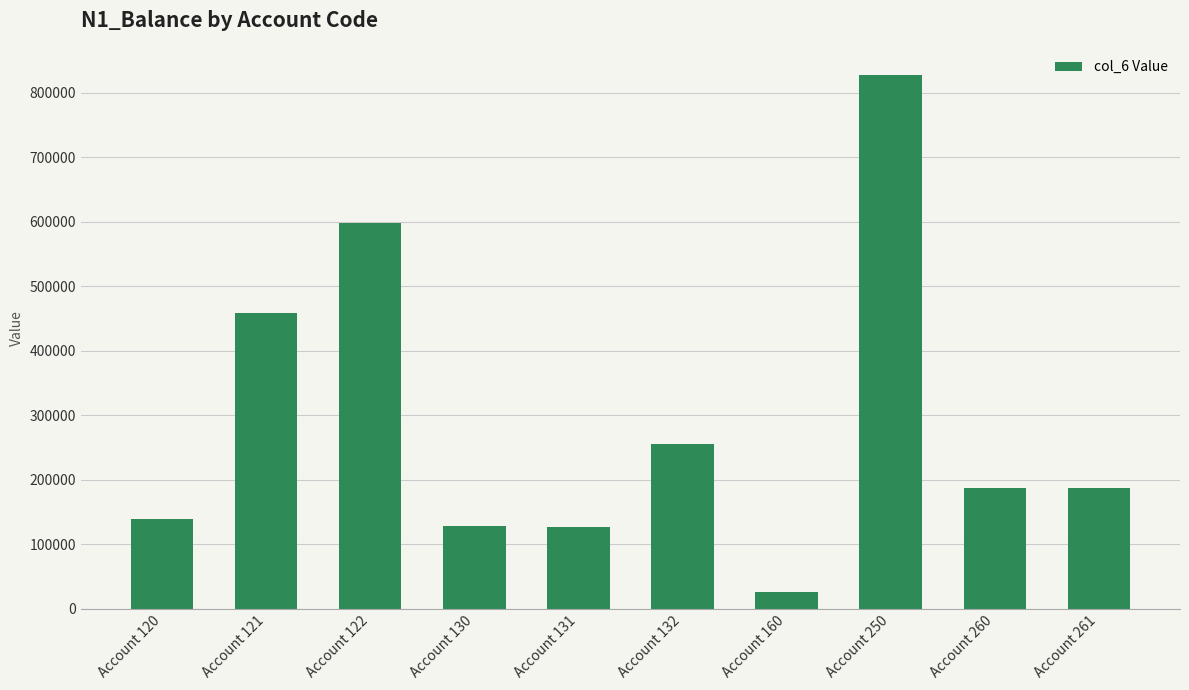

What is the sum of all values?

2934181.9